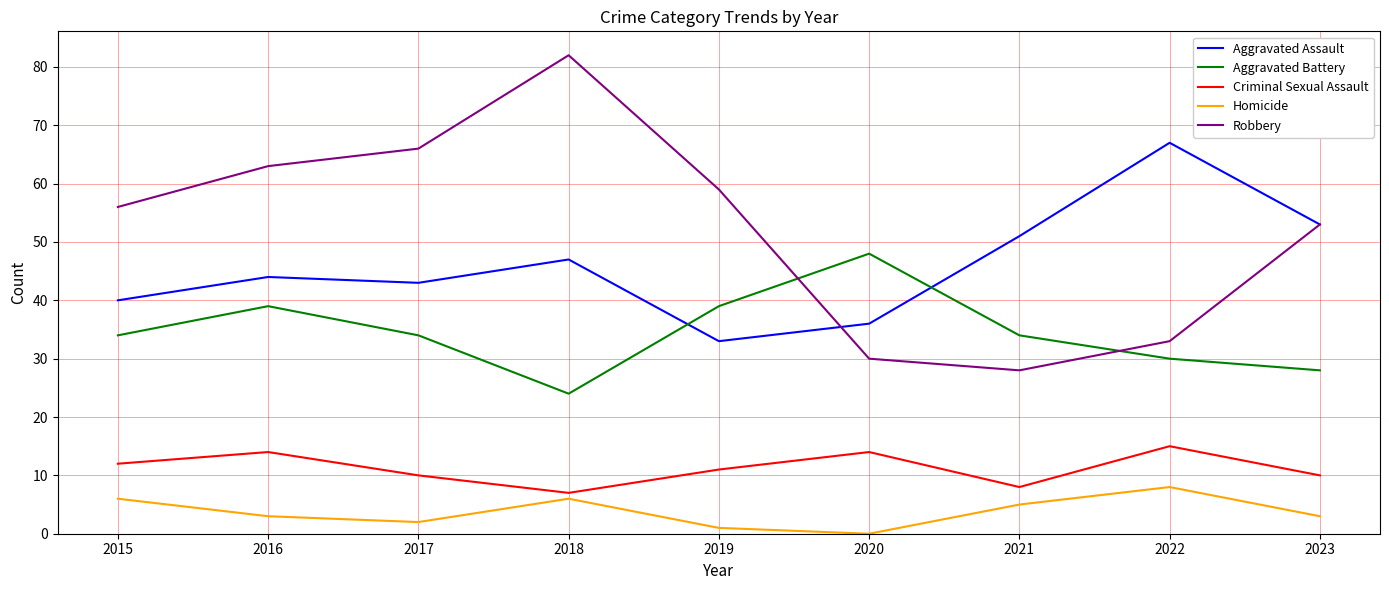

Which series has the widest spread of values?

Robbery